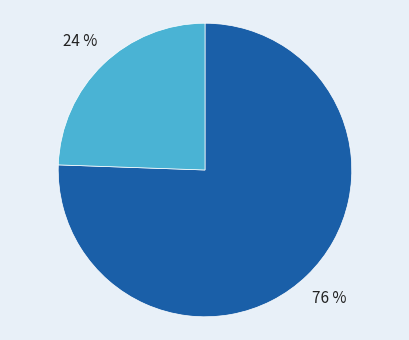

Is there any slice that represents more than half of the pie?

Yes